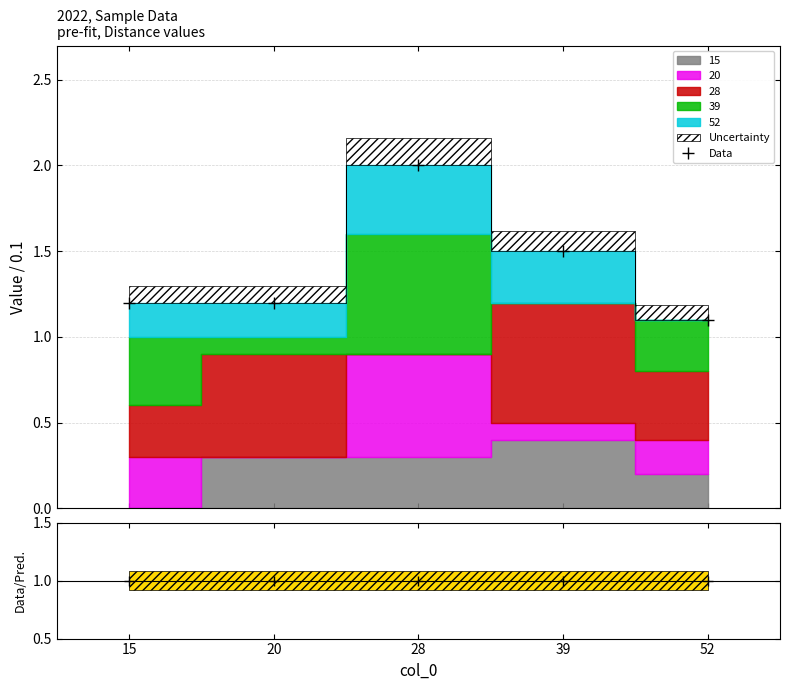

True or false: the data shows 0.7 at 39.

False